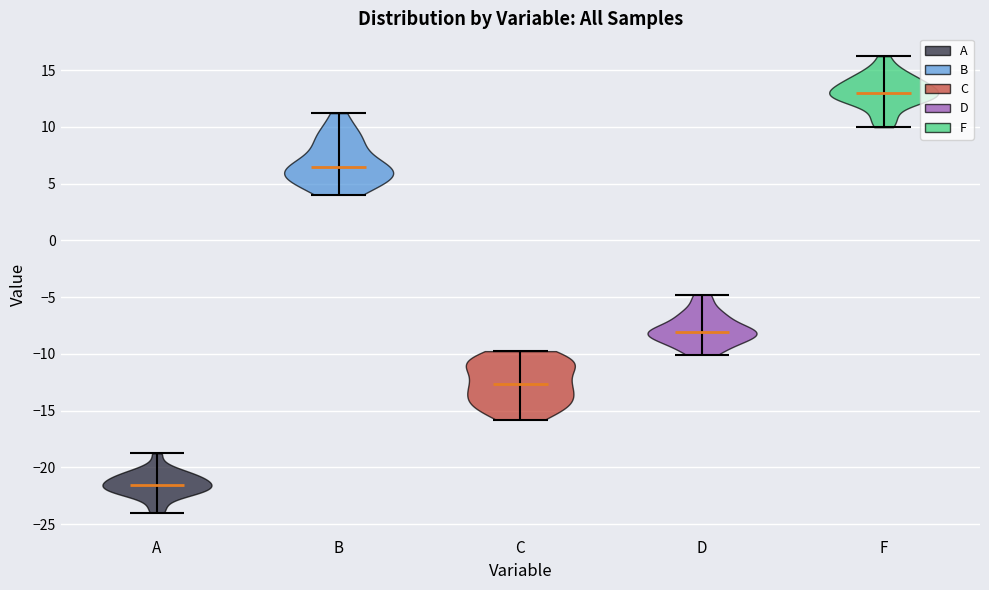

What is the highest point the violin for D reaches on the y-axis? The values are not printed on the chart, so give them approximately, as read against the axis.

-5.0